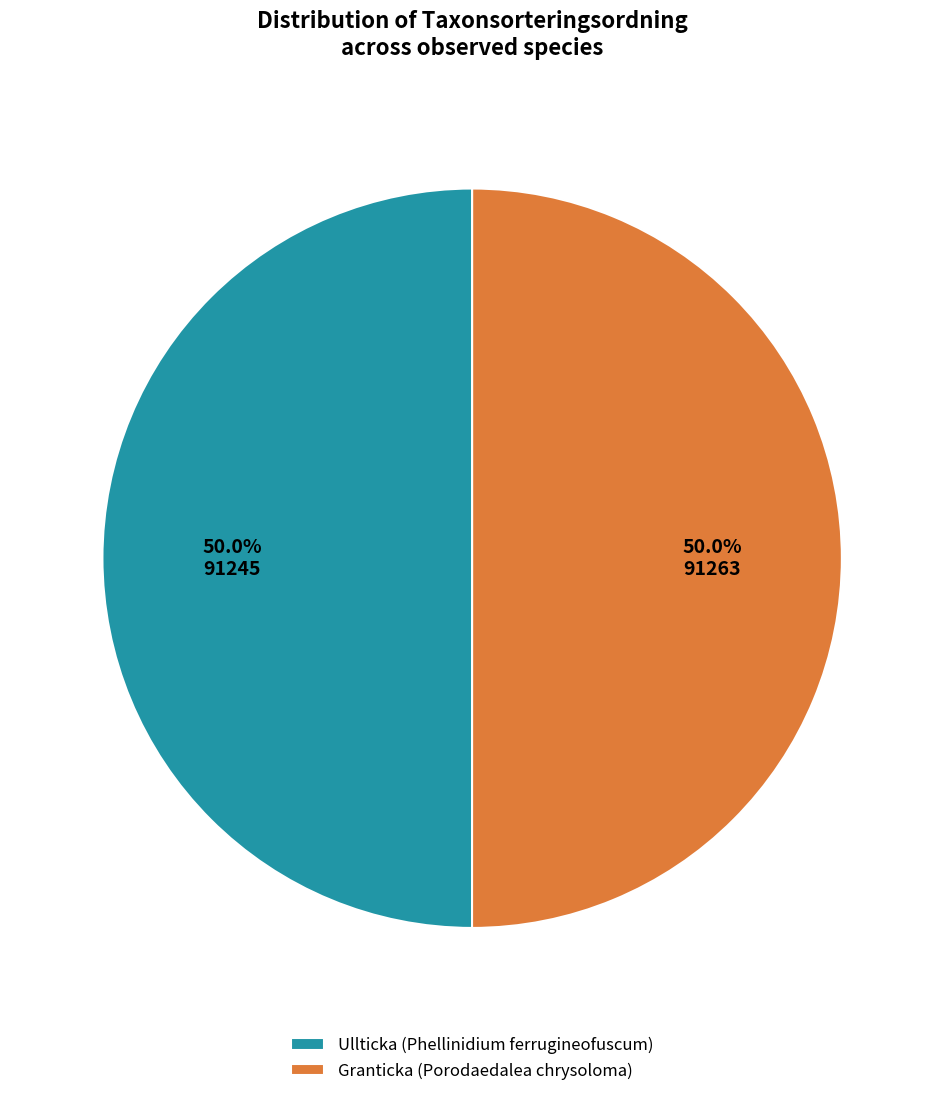

What is the total percentage of Ullticka (Phellinidium ferrugineofuscum) and Granticka (Porodaedalea chrysoloma)?

100.0%